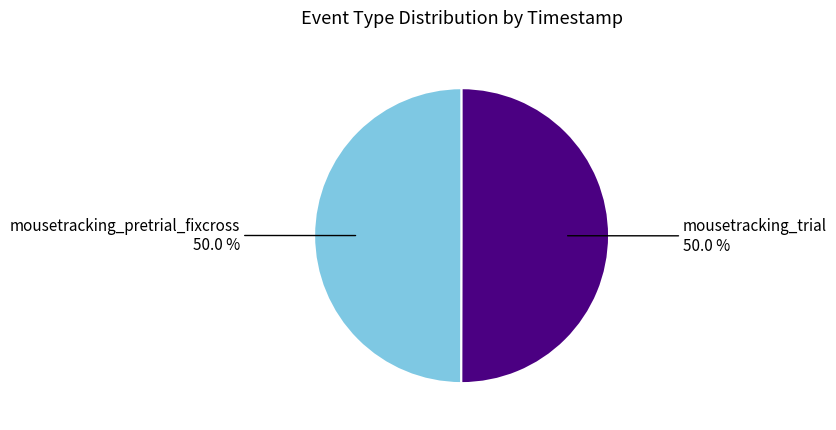

Is the sum of mousetracking_trial and mousetracking_pretrial_fixcross greater than half?

Yes